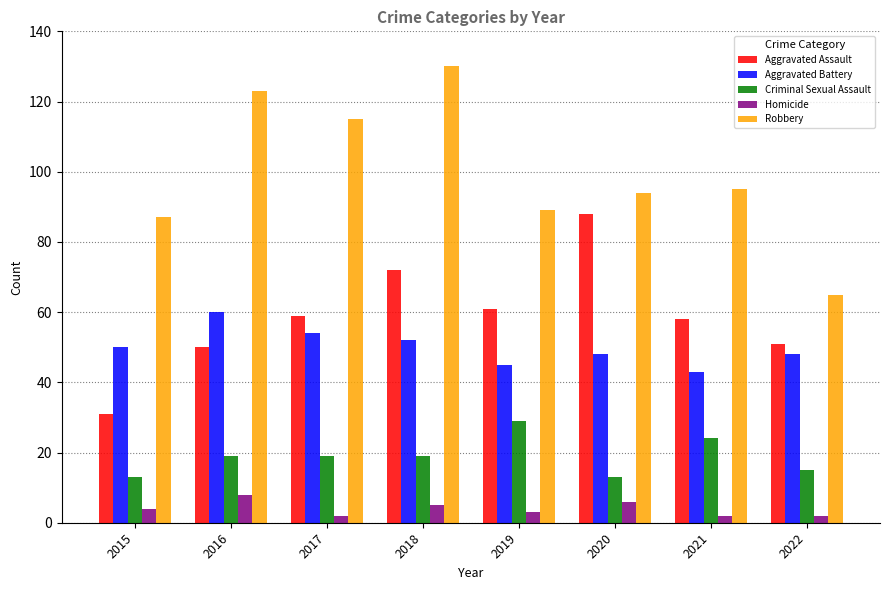

How many distinct data groups are displayed?

5